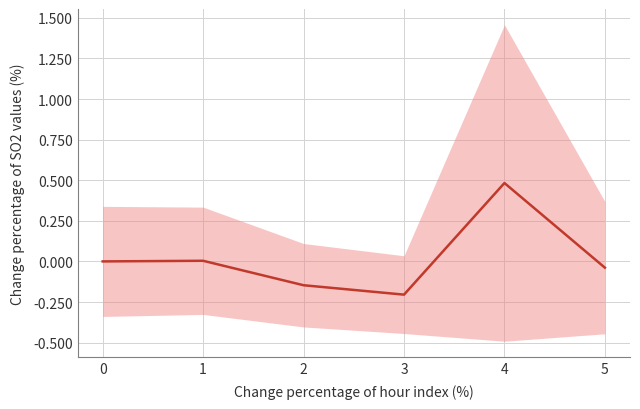

Is it true that the value at 5 is -0.1?

False